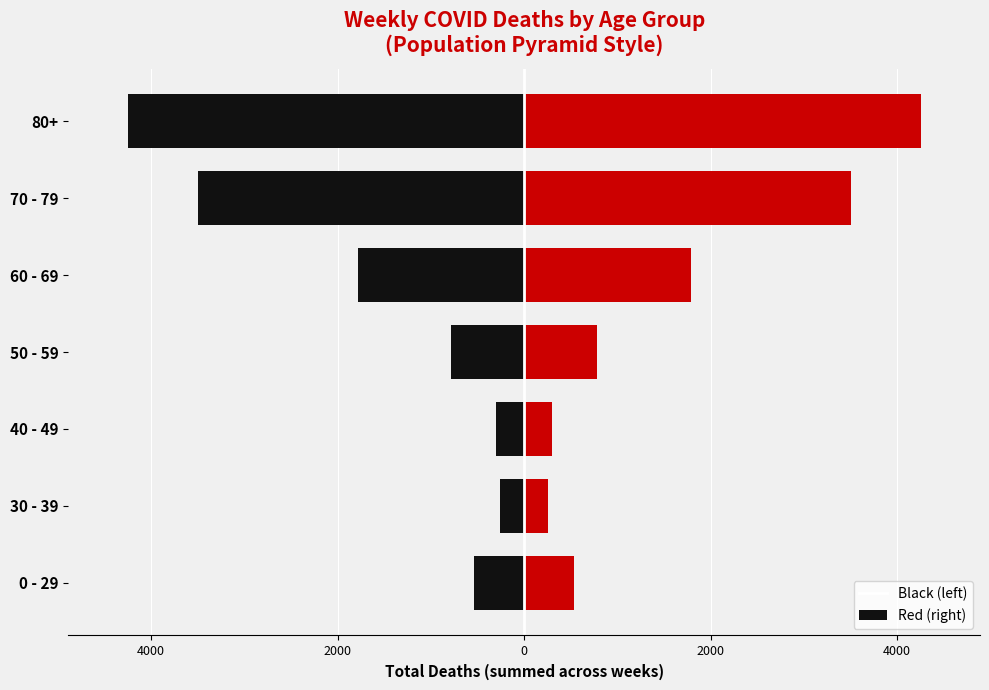

Is it true that Right (Red) equals 7568 at 80+?

False